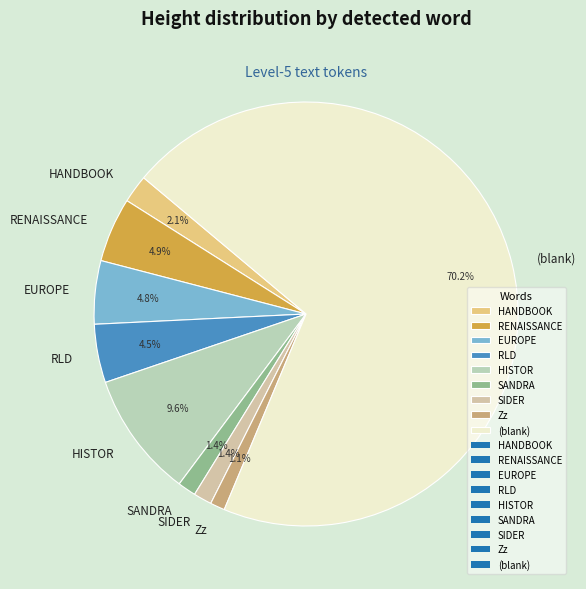

How many slices are in this pie chart?

9